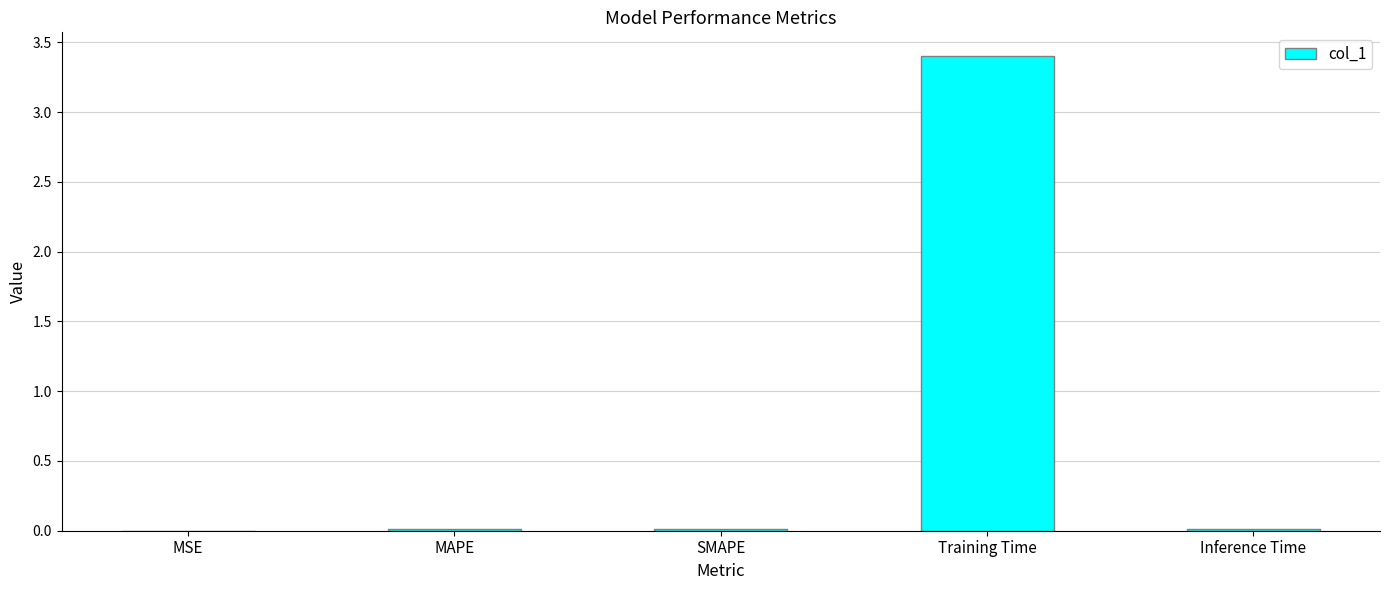

The value at Training Time is 3.4. True or false?

True